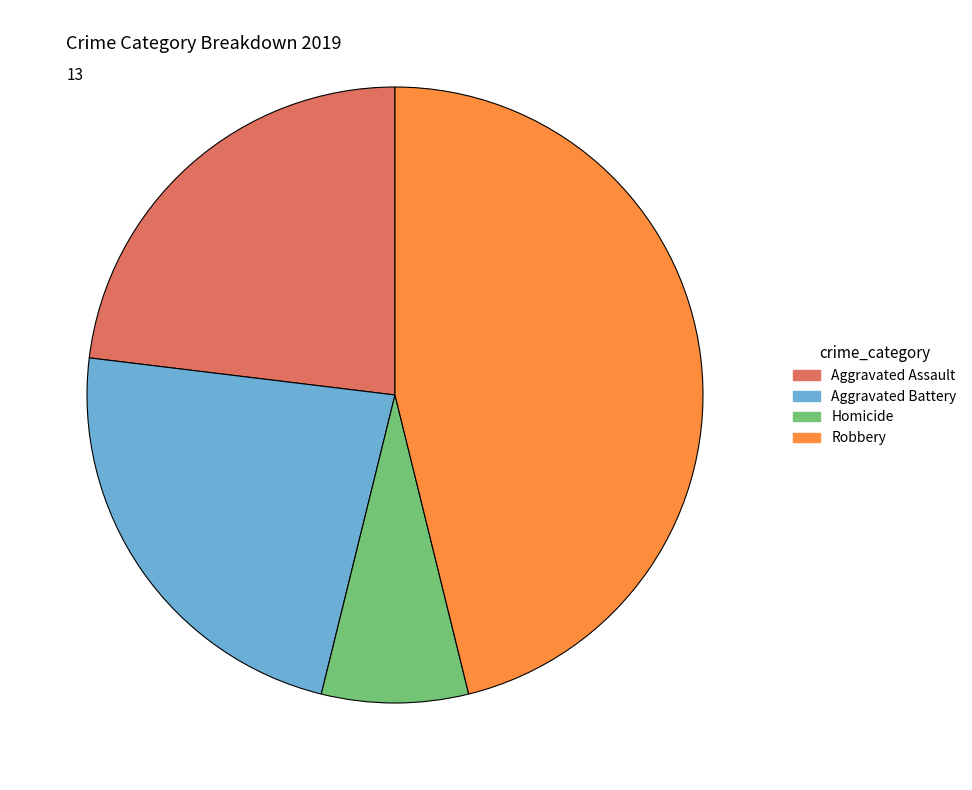

Does any single category account for the majority?

No